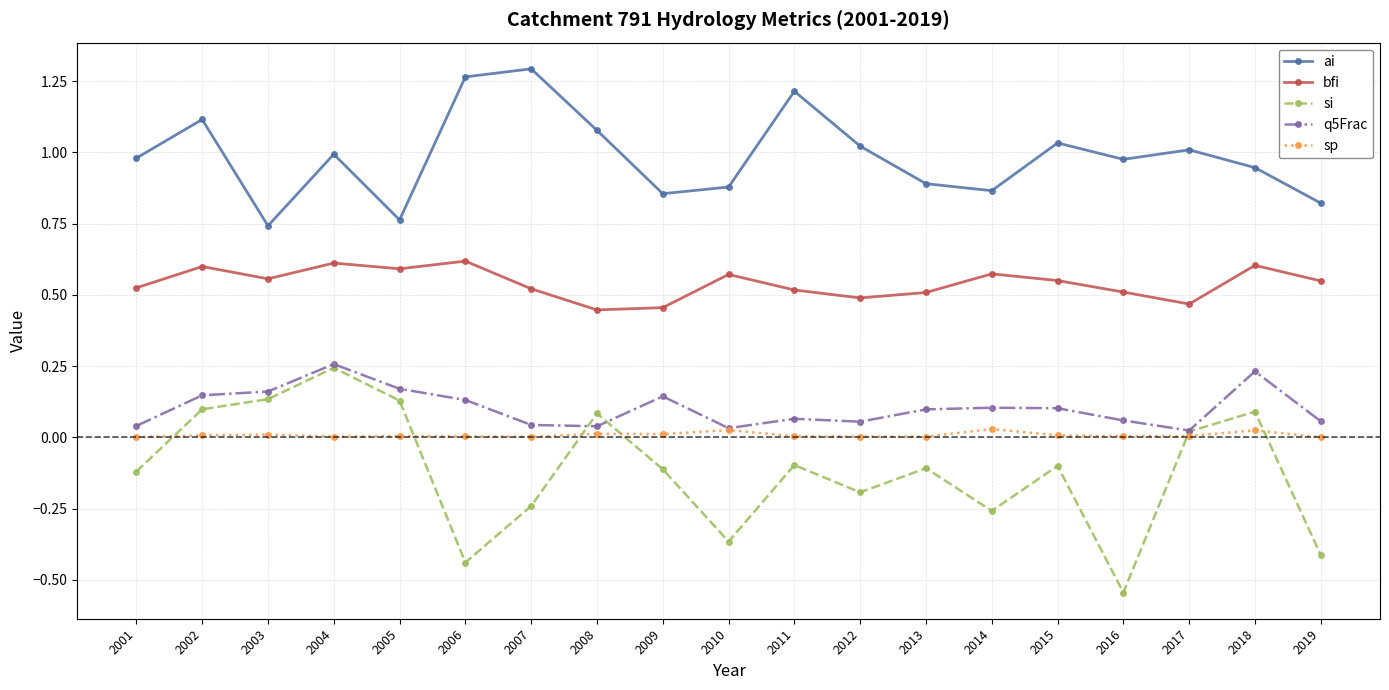

How many categories are shown in the chart?

19